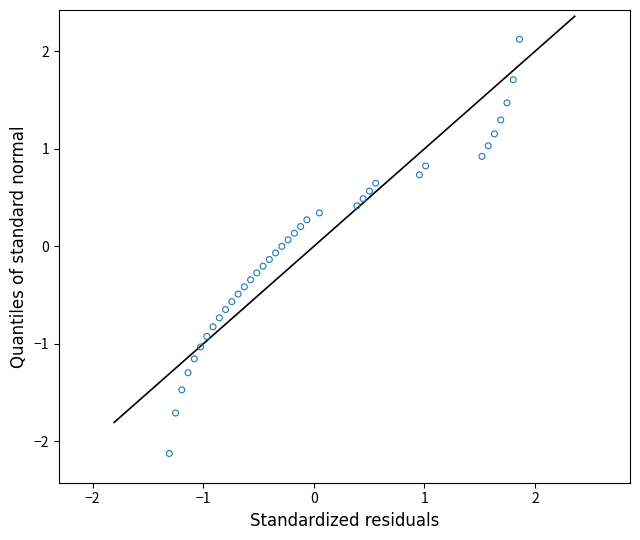

What is the range of X values (max minus min)?

3.2